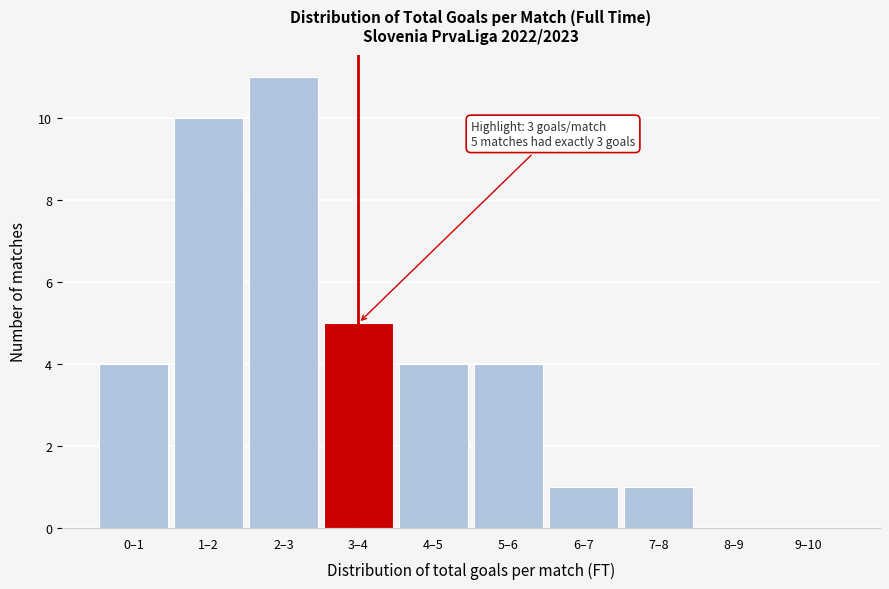

Reading left to right, transcribe all the data shown in this chart.

0–1=4	1–2=10	2–3=11	3–4=5	4–5=4	5–6=4	6–7=1	7–8=1	8–9=0	9–10=0